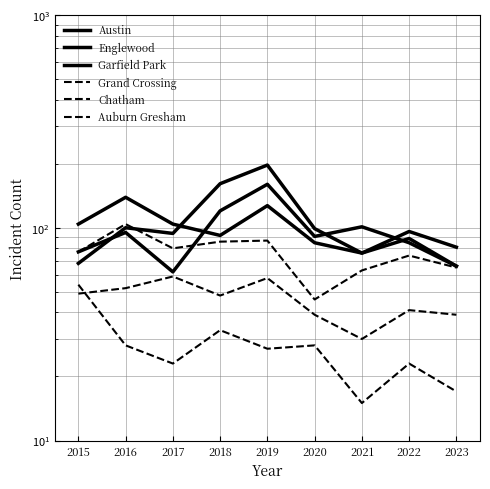

Does the chart display data point markers on the line(s)?

No